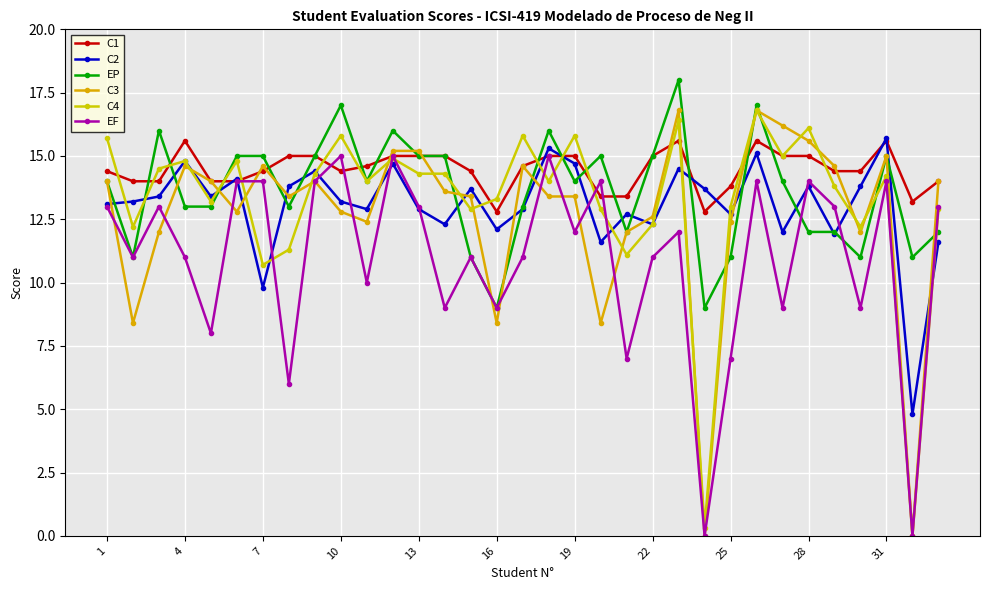

Reading left to right, extract all data points from this chart.

C1: 14.4	14.0	14.0	15.6	14.0	14.0	14.4	15.0	15.0	14.4	14.6	15.0	15.0	15.0	14.4	12.8	14.6	15.0	15.0	13.4	13.4	15.0	15.6	12.8	13.8	15.6	15.0	15.0	14.4	14.4	15.6	13.2	14.0
C2: 13.1	13.2	13.4	14.8	13.4	14.1	9.8	13.8	14.4	13.2	12.9	14.7	12.9	12.3	13.7	12.1	12.9	15.3	14.7	11.6	12.7	12.3	14.5	13.7	12.7	15.1	12.0	13.8	11.9	13.8	15.7	4.8	11.6
EP: 14.0	11.0	16.0	13.0	13.0	15.0	15.0	13.0	15.0	17.0	14.0	16.0	15.0	15.0	11.0	9.0	13.0	16.0	14.0	15.0	12.0	15.0	18.0	9.0	11.0	17.0	14.0	12.0	12.0	11.0	15.0	11.0	12.0
C3: 14.0	8.4	12.0	14.6	14.0	12.8	14.6	13.4	14.0	12.8	12.4	15.2	15.2	13.6	13.4	8.4	14.6	13.4	13.4	8.4	12.0	12.6	16.8	0.0	12.4	16.8	16.2	15.6	14.6	12.0	15.0	0.0	14.0
C4: 15.7	12.2	14.5	14.8	13.2	14.8	10.7	11.3	14.3	15.8	14.0	14.9	14.3	14.3	12.9	13.3	15.8	14.0	15.8	12.9	11.1	12.3	16.4	0.3	13.0	16.8	15.0	16.1	13.8	12.2	14.2	0.0	12.9
EF: 13.0	11.0	13.0	11.0	8.0	14.0	14.0	6.0	14.0	15.0	10.0	15.0	13.0	9.0	11.0	9.0	11.0	15.0	12.0	14.0	7.0	11.0	12.0	0.0	7.0	14.0	9.0	14.0	13.0	9.0	14.0	0.0	13.0